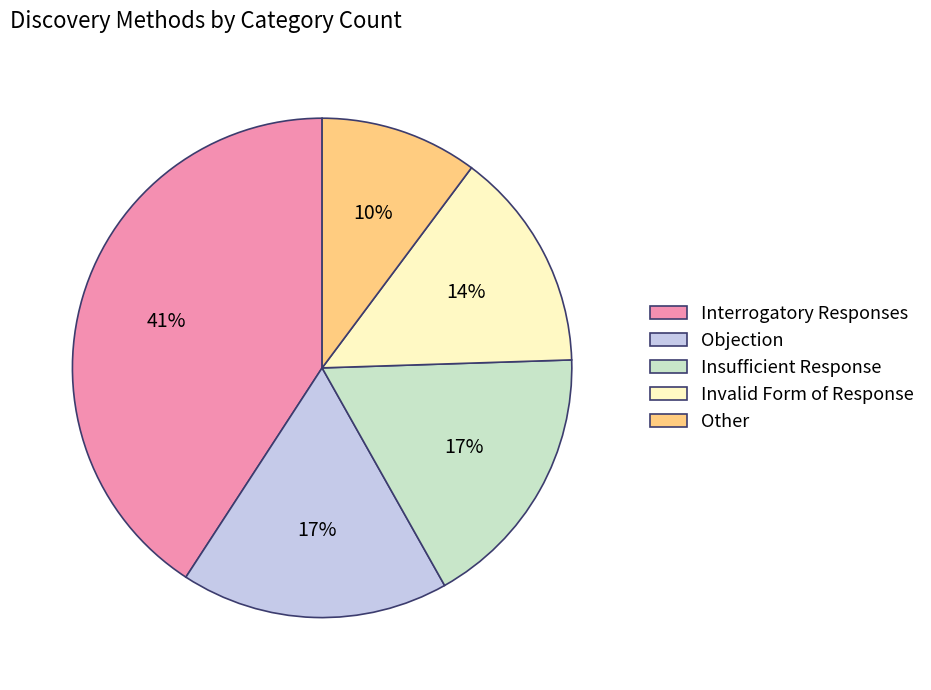

Does Objection account for over 50% of the chart?

No